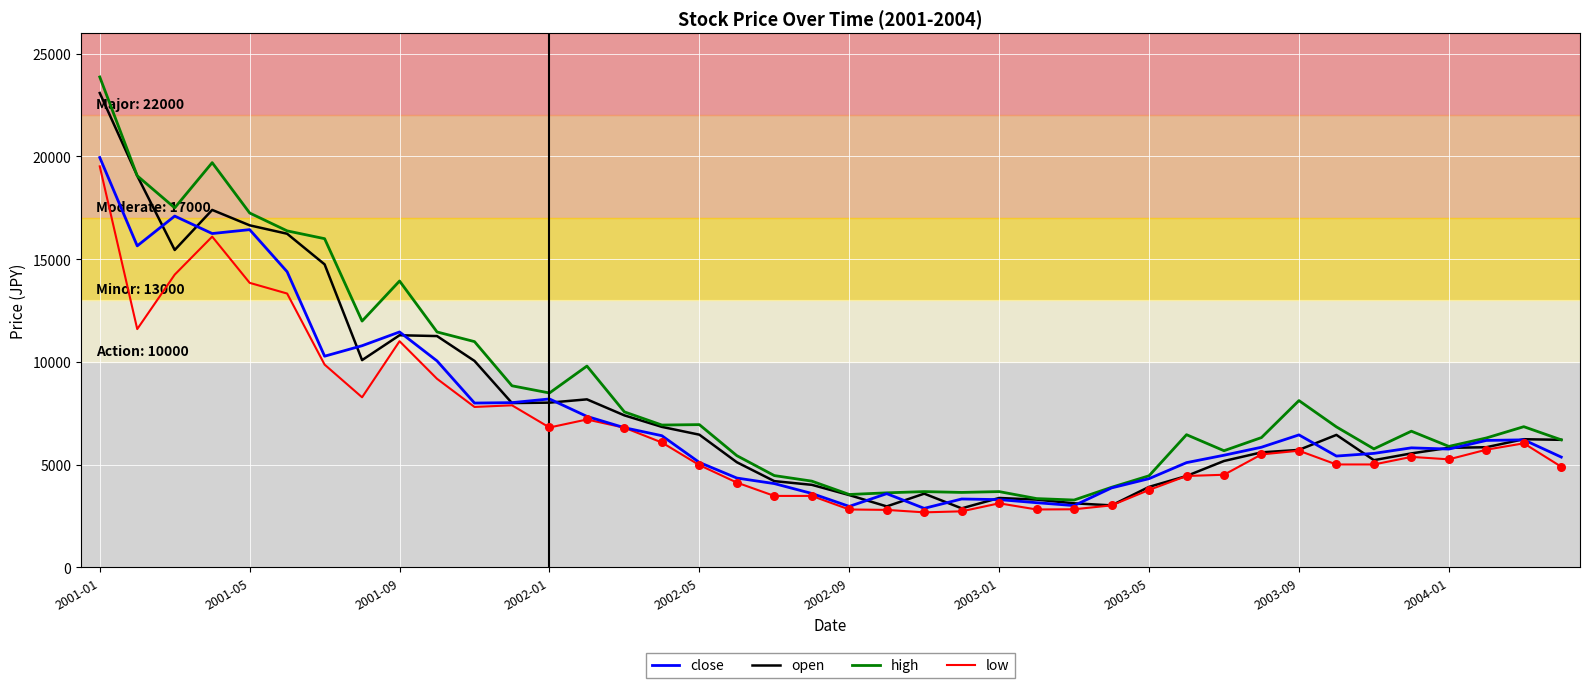

Which series has the widest spread of values?

high